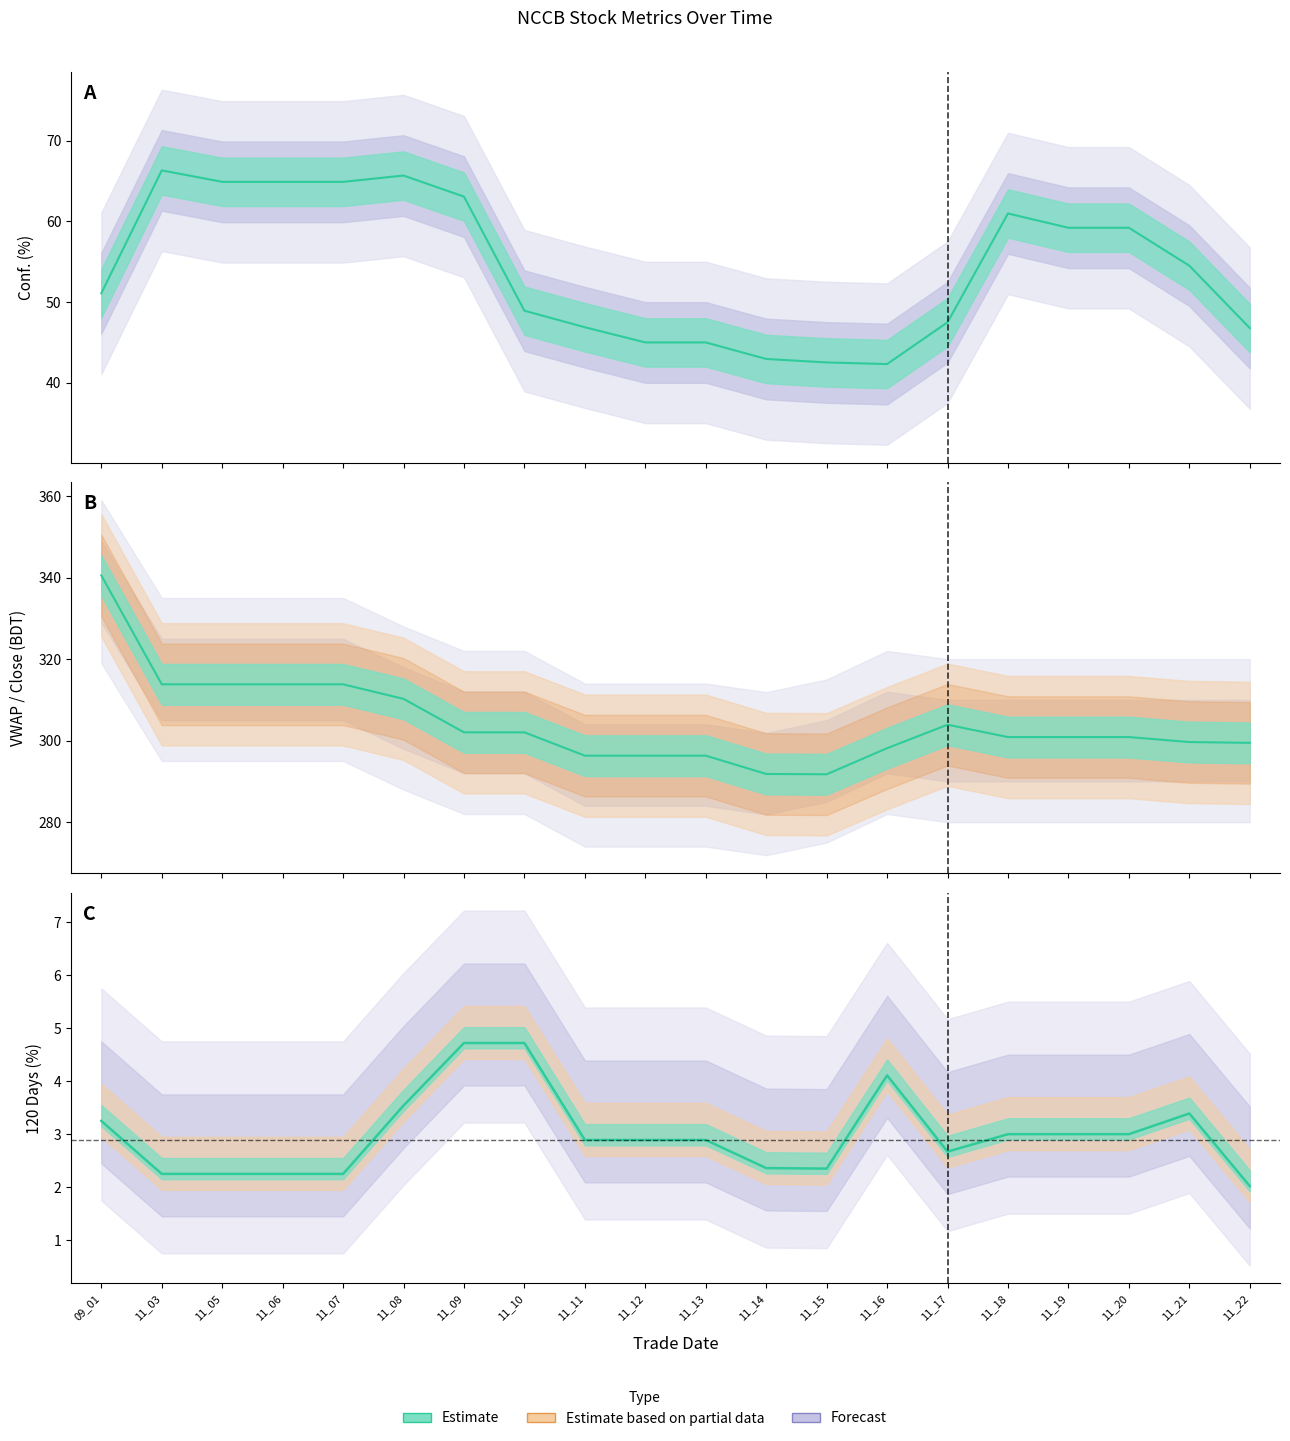

What is the value of the 120 Days % line point at the 16th from the left?

3.0